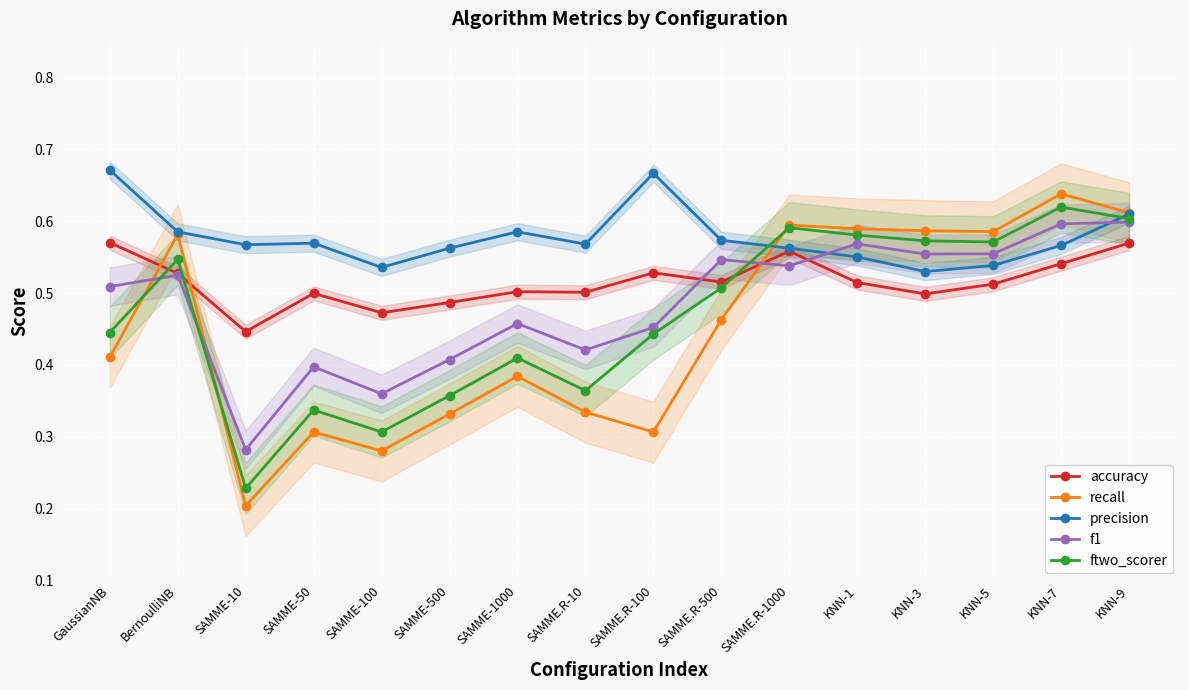

At which category does f1 reach its first local valley?

SAMME-10